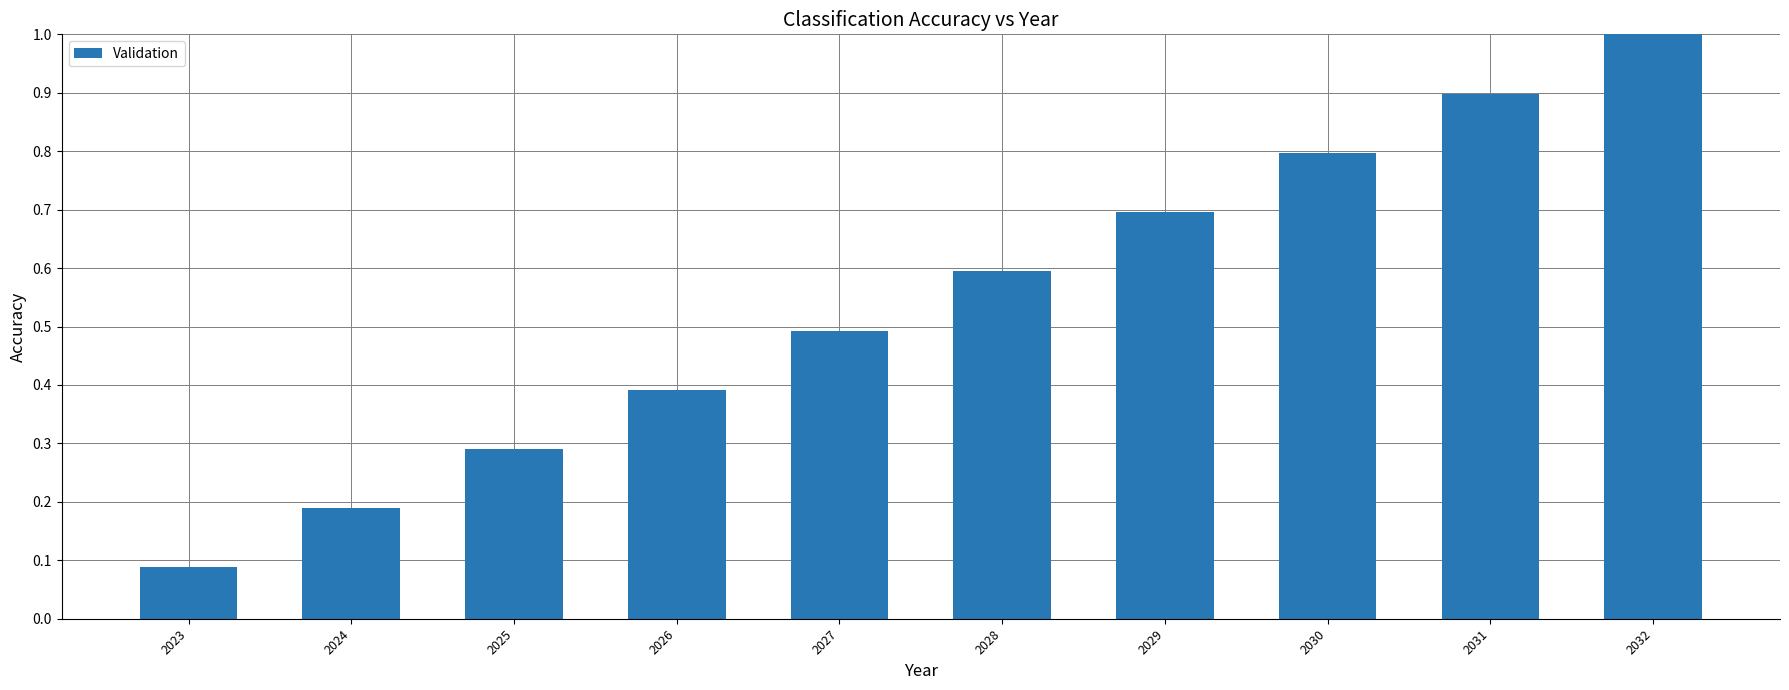

How many categories are shown in the chart?

10